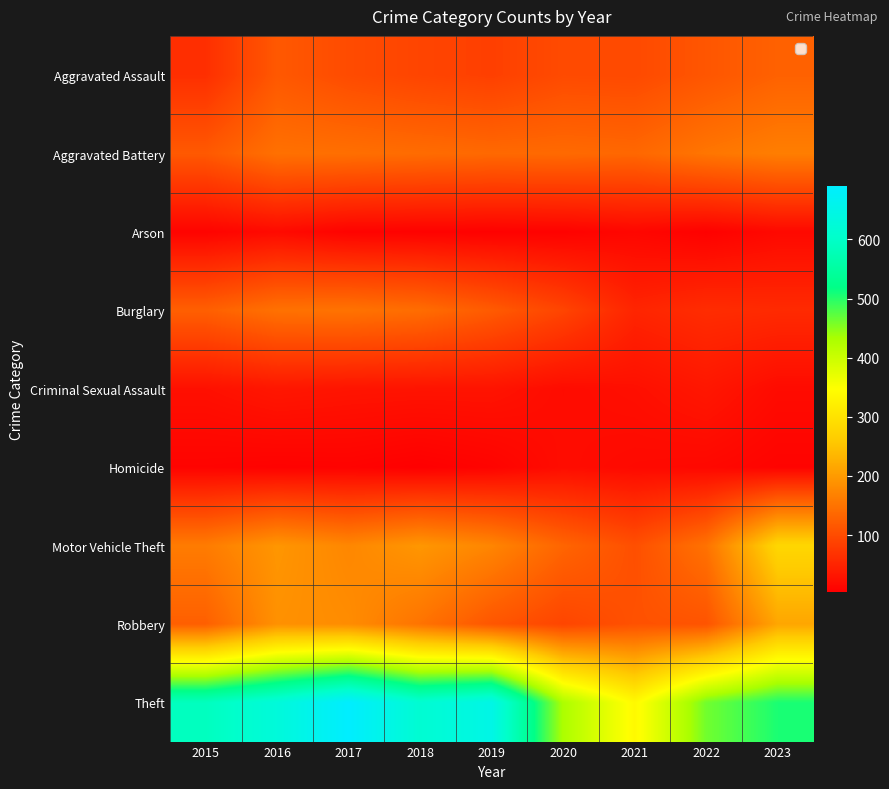

What is the difference between the maximum and second lowest values in the Burglary series?

92